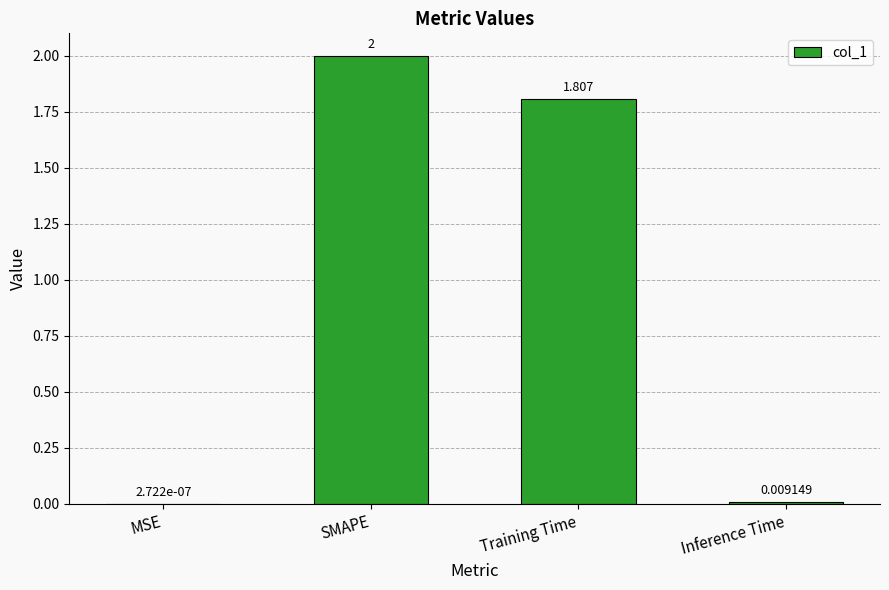

At which label is the value closest to 1?

Training Time